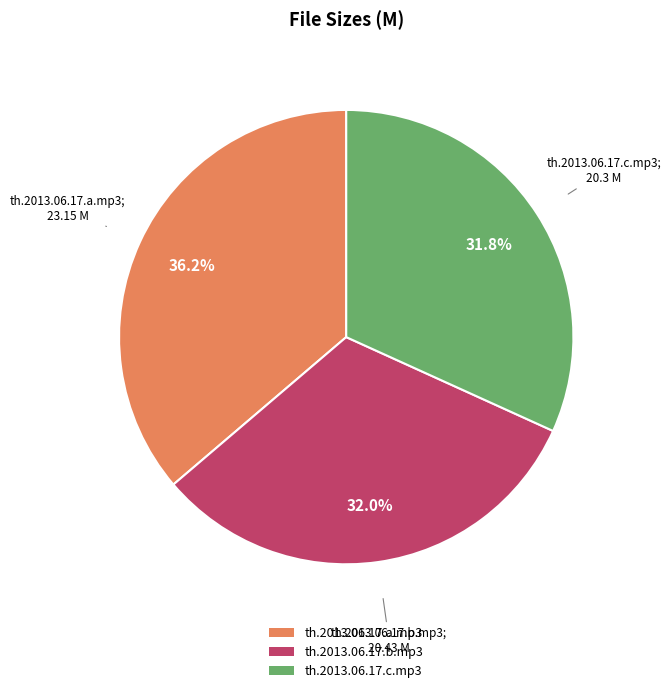

Is it true that th.2013.06.17.a.mp3 is 36% of the pie?

True